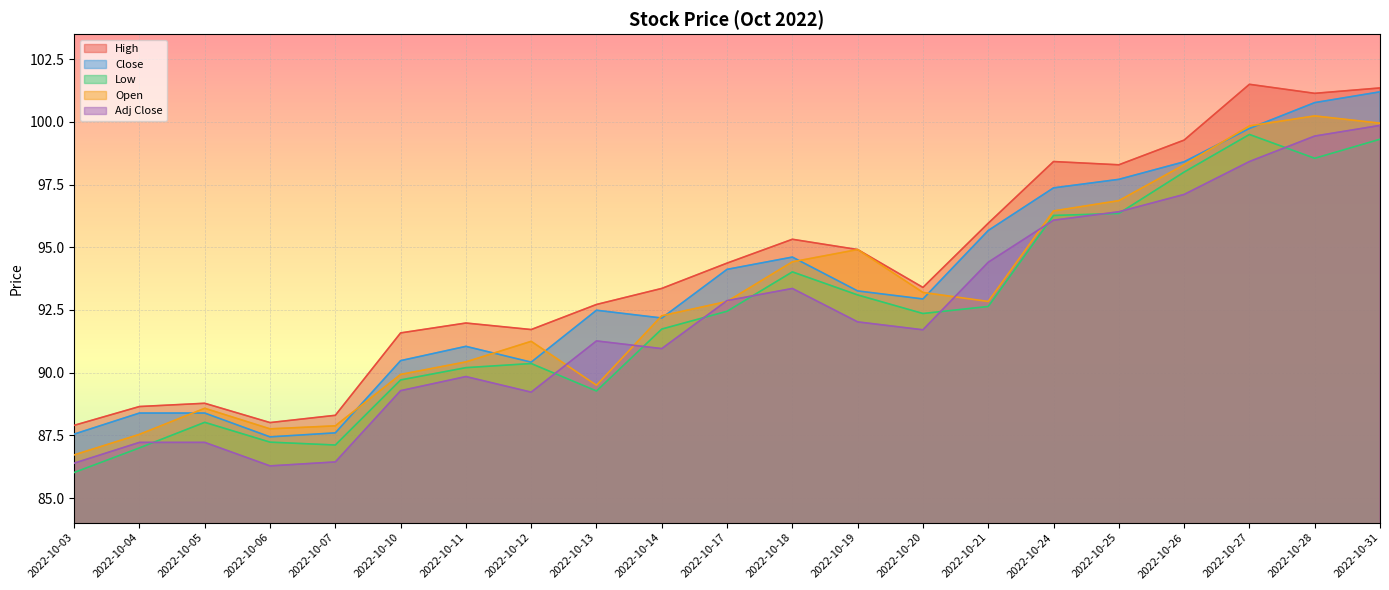

List the series in order of their peak value, lowest first.

Low, Adj Close, Open, Close, High